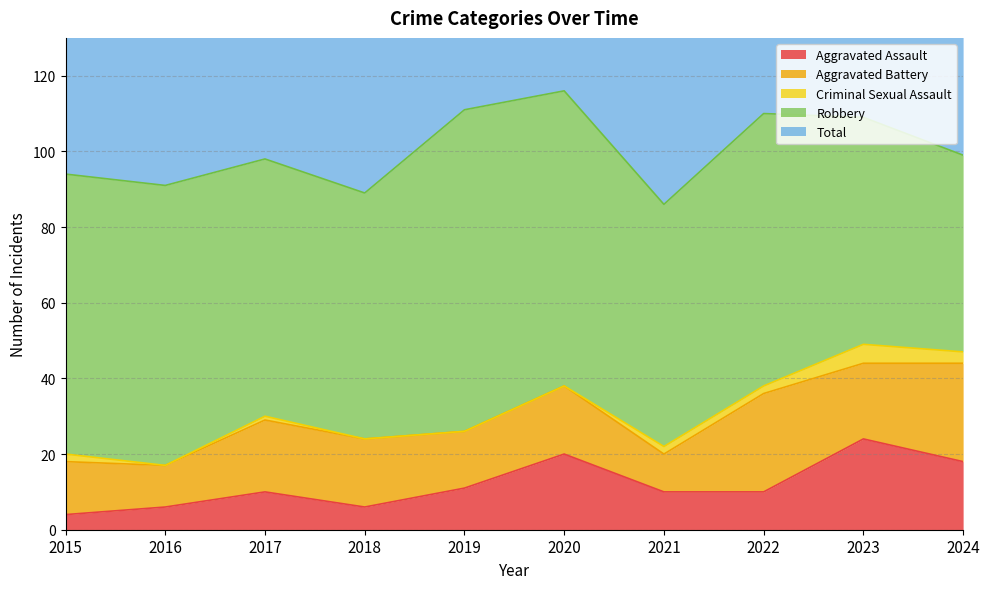

Where is Criminal Sexual Assault nearest to the value 2?

2015